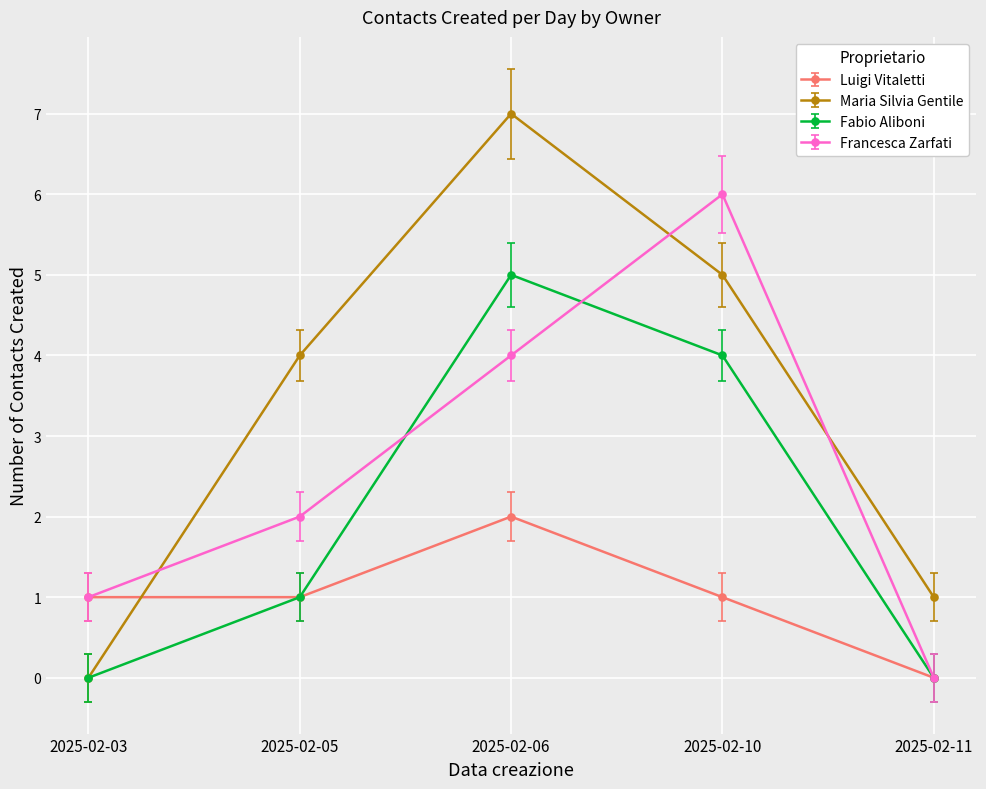

Reading left to right, extract all data points from this chart.

Luigi Vitaletti: 1	1	2	1	0
Maria Silvia Gentile: 0	4	7	5	1
Fabio Aliboni: 0	1	5	4	0
Francesca Zarfati: 1	2	4	6	0